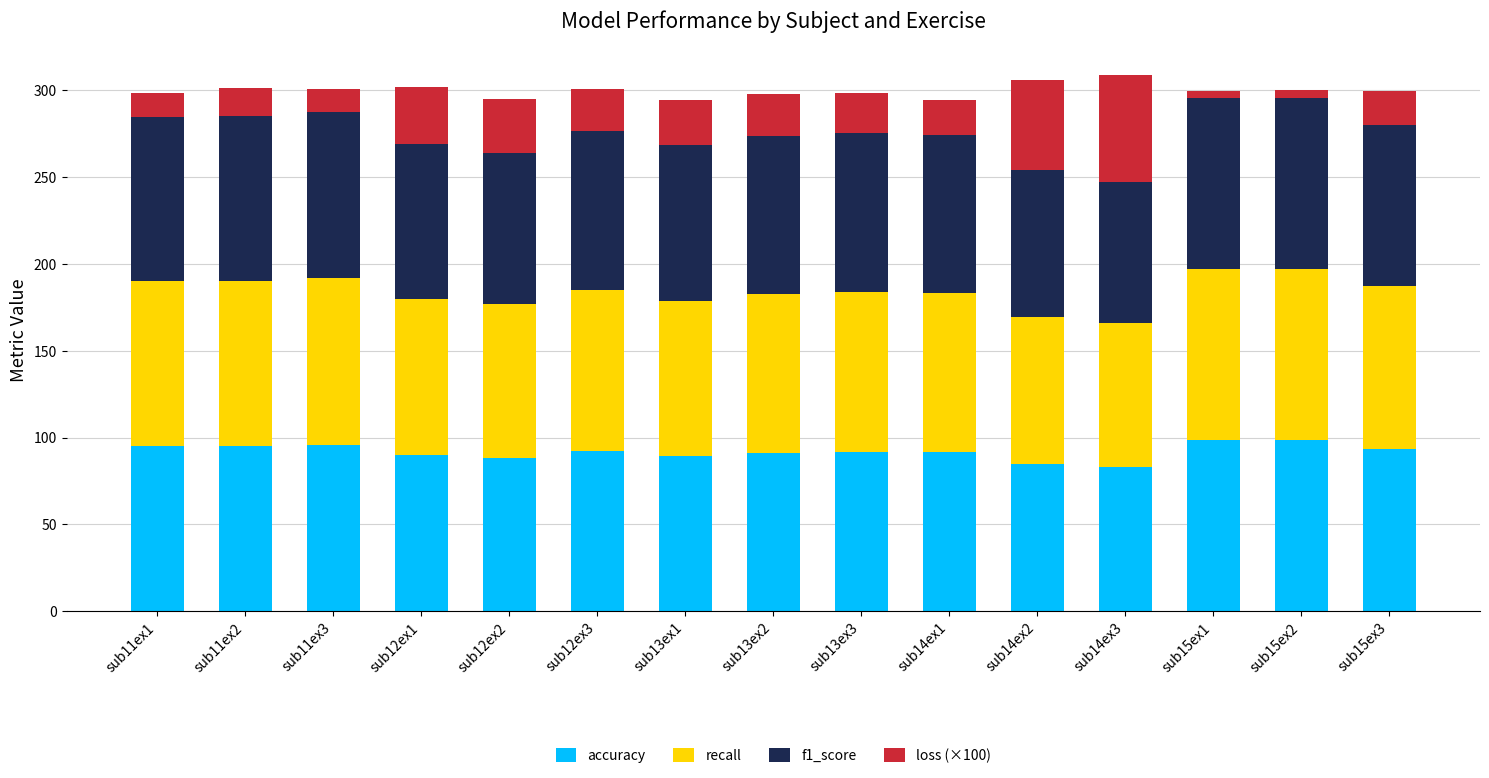

Does the chart contain any negative values?

No